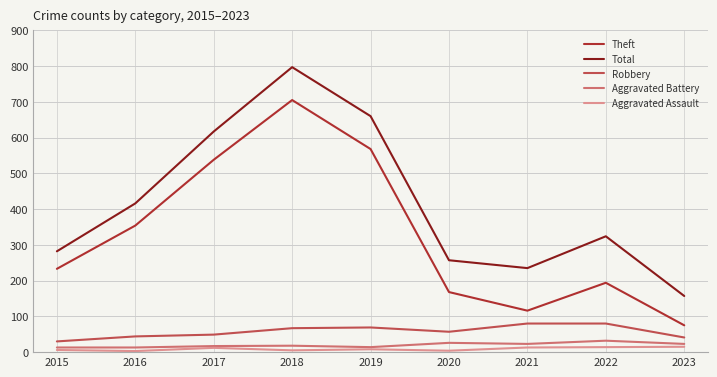

Which series changed the most between 2016 and 2022?

Theft